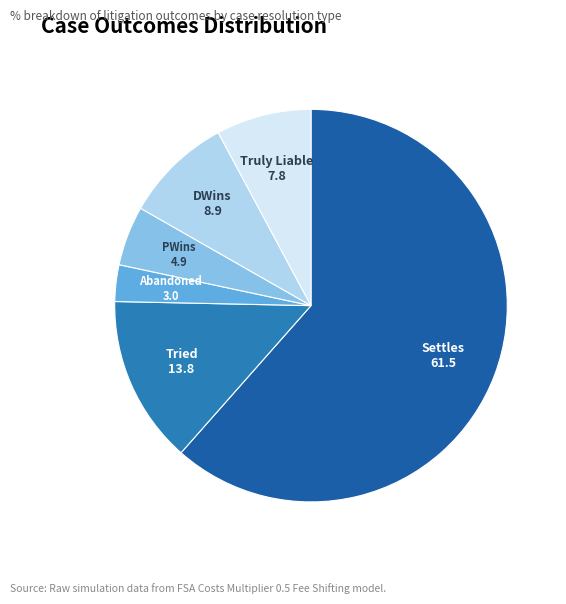

How many slices are in this pie chart?

6